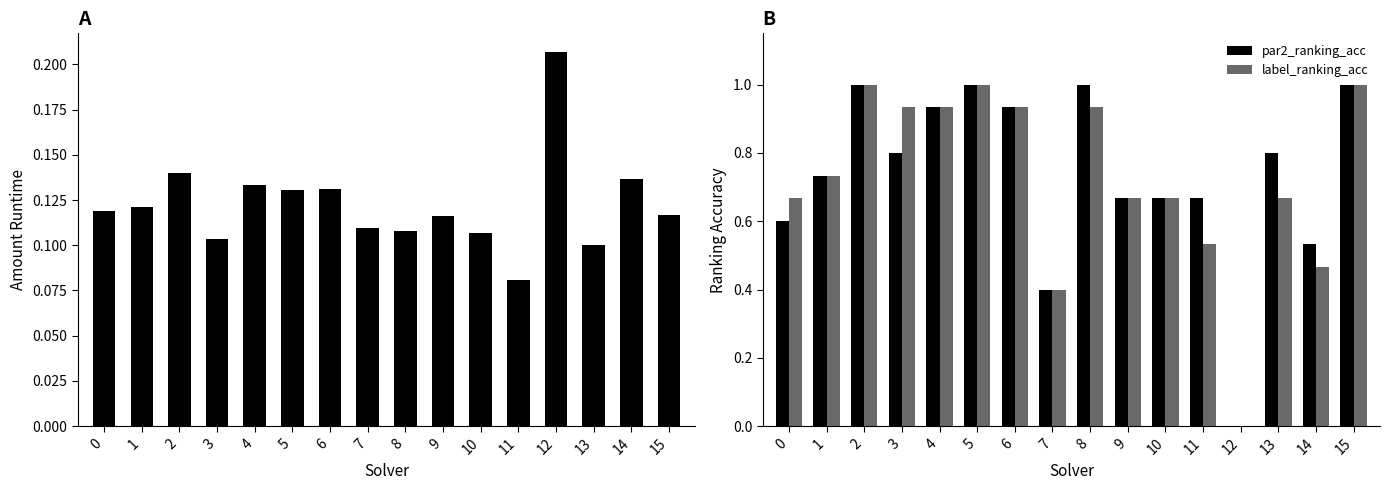

The value of label_ranking_acc at 6 is 0.9. True or false?

True